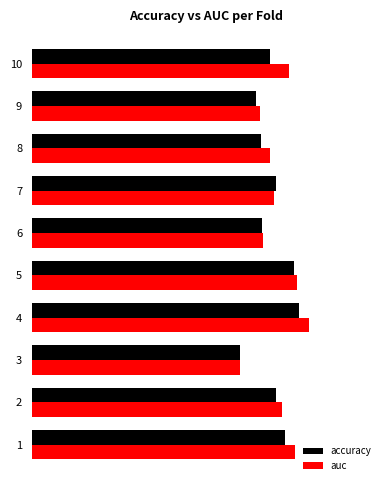

What are all the series names shown in the legend?

accuracy, auc